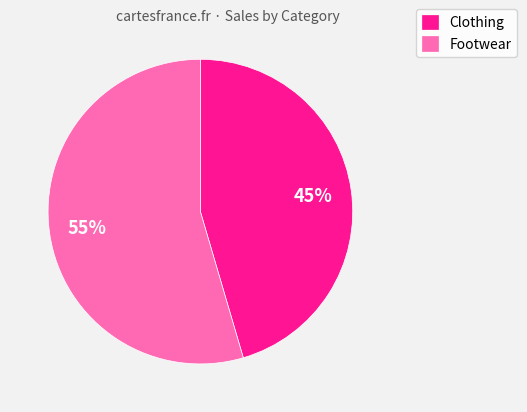

The Footwear slice represents 55% of the pie. True or false?

True